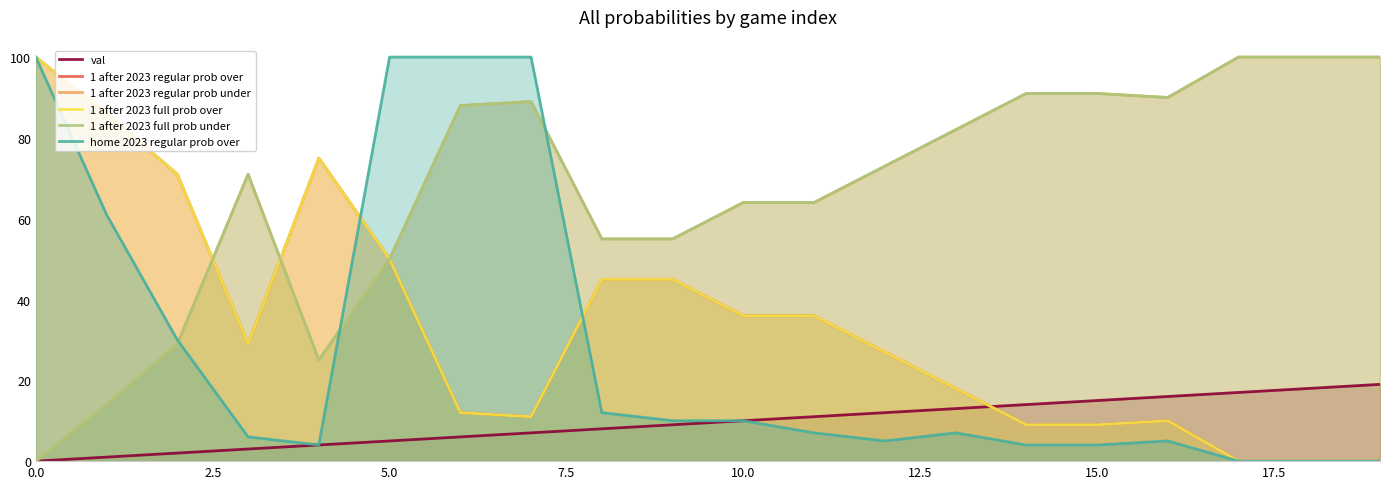

How many series are shown in this chart?

6